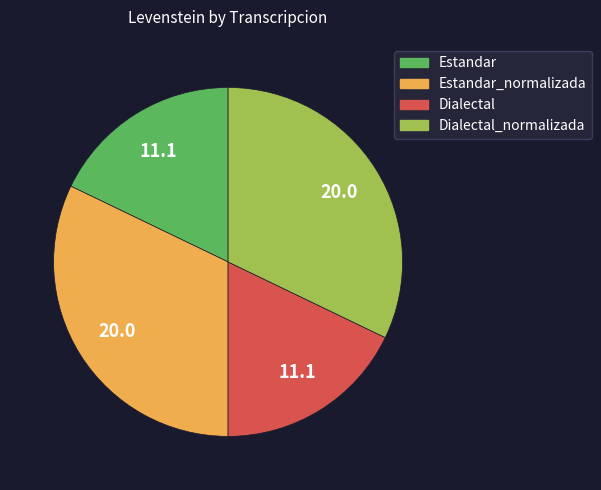

Does Estandar_normalizada represent more than half of the total?

No